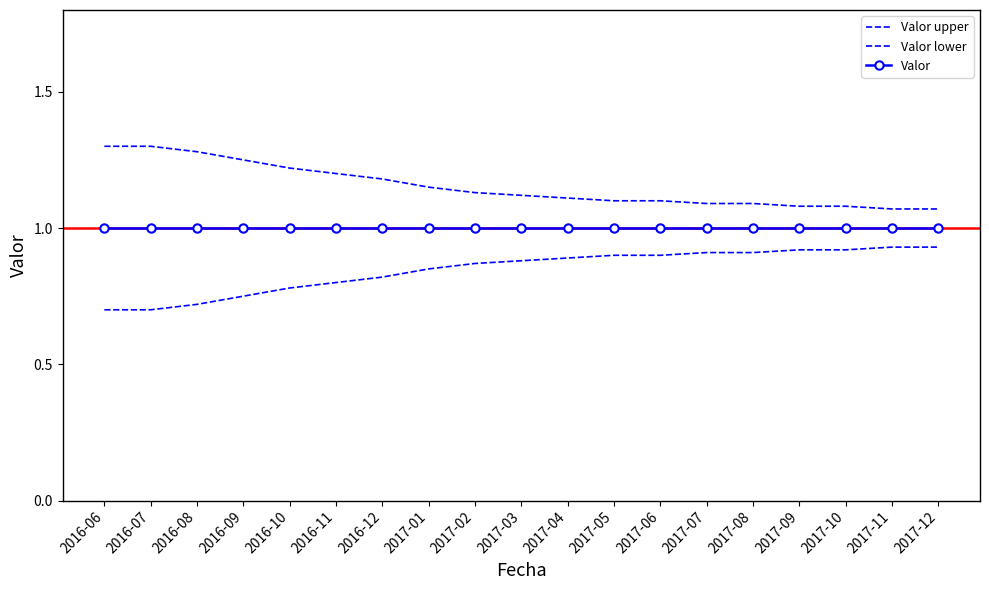

True or false: Valor lower and Valor upper cross at least once.

False